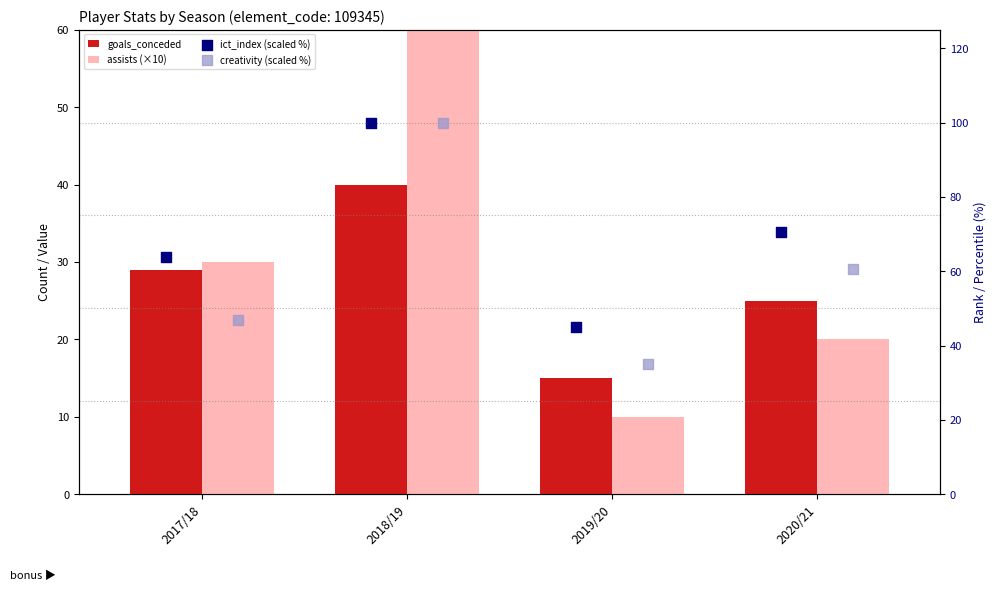

Which series has the widest spread of Y values?

creativity (scaled %)